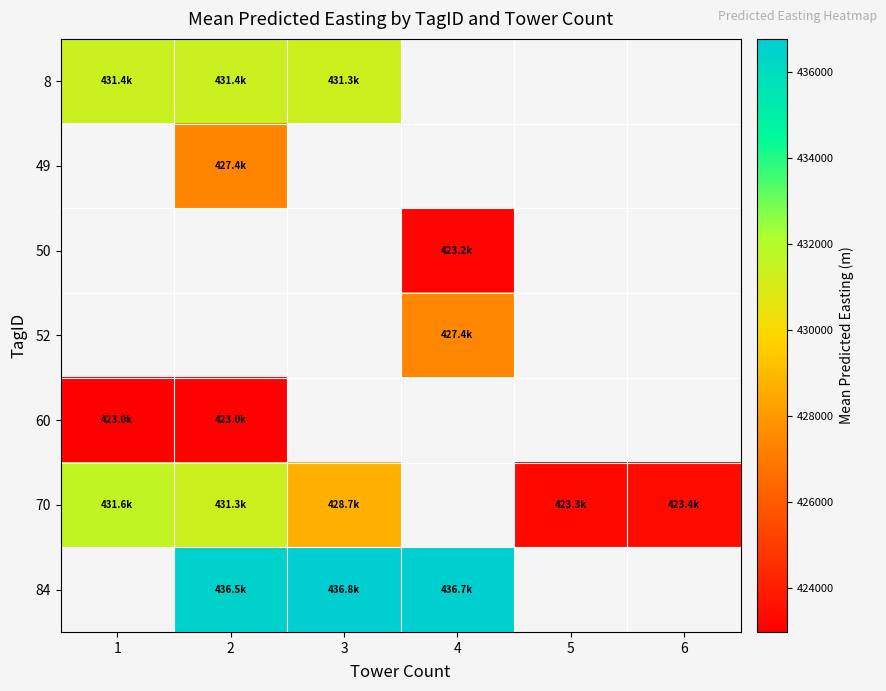

What is the spread (max minus min) of values at 2?

13509.5